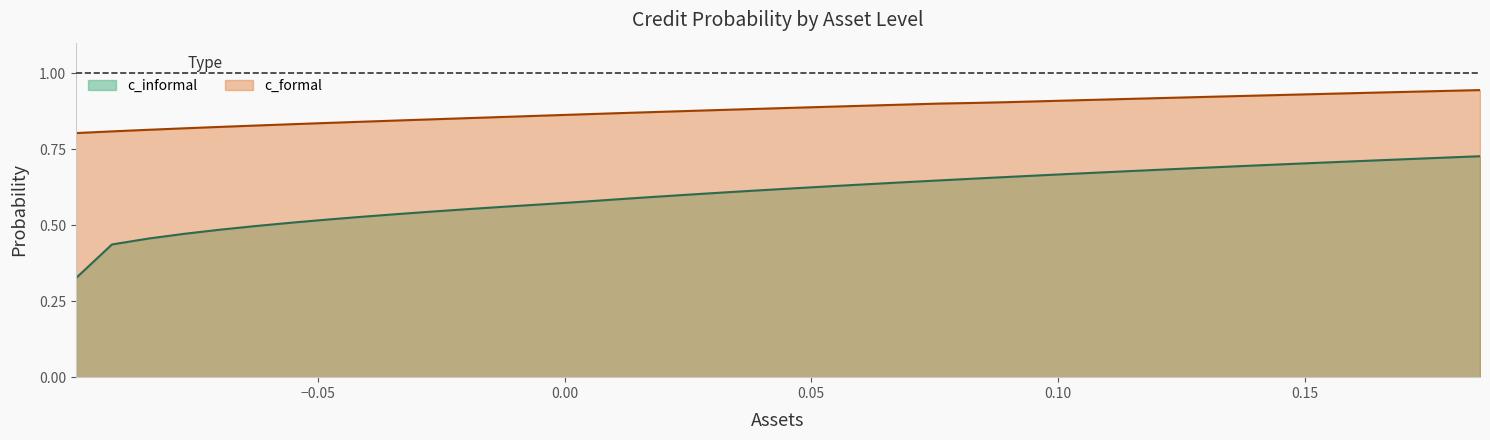

True or false: c_formal and c_informal intersect in this chart.

False